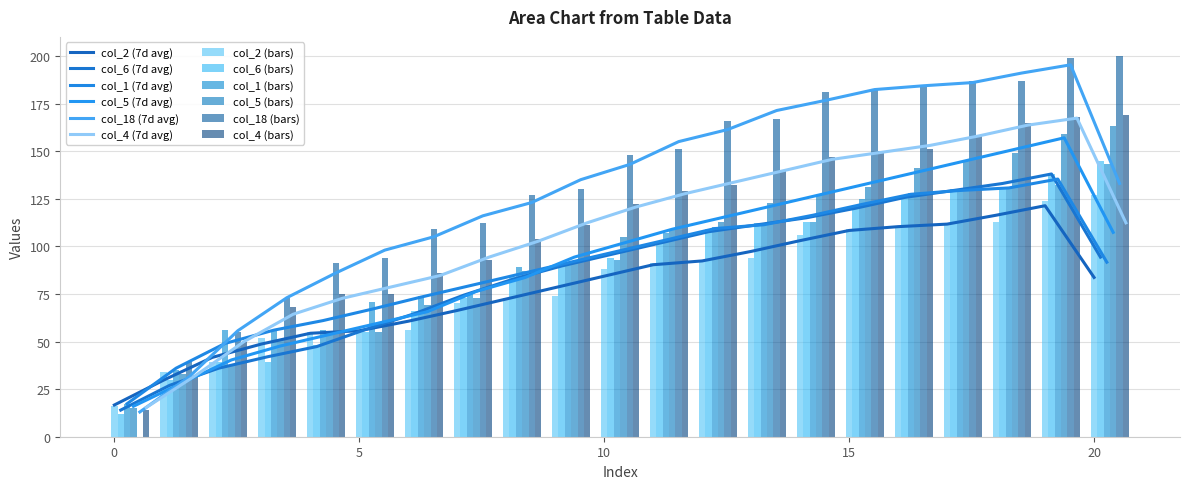

Is the value of col_6 at 18 greater than the value of col_5 at 8?

Yes